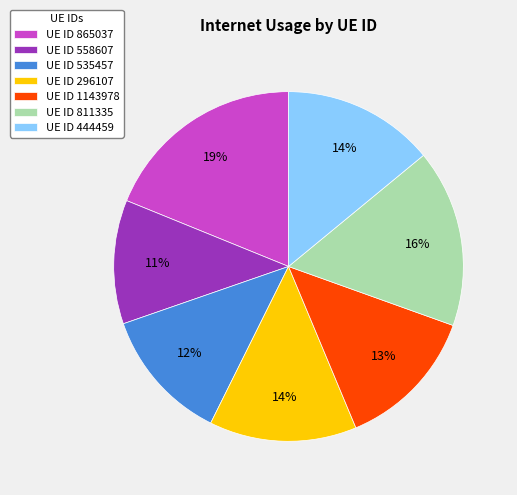

To the nearest percent, what is the average slice percentage?

14%